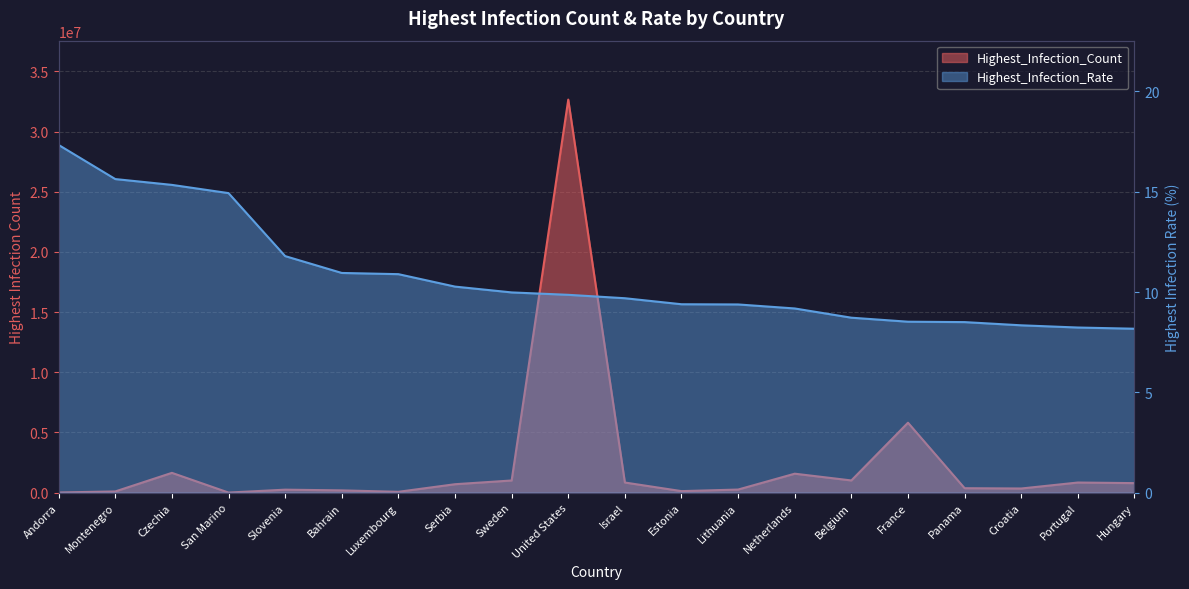

True or false: Highest_Infection_Rate and Highest_Infection_Count cross at least once.

False